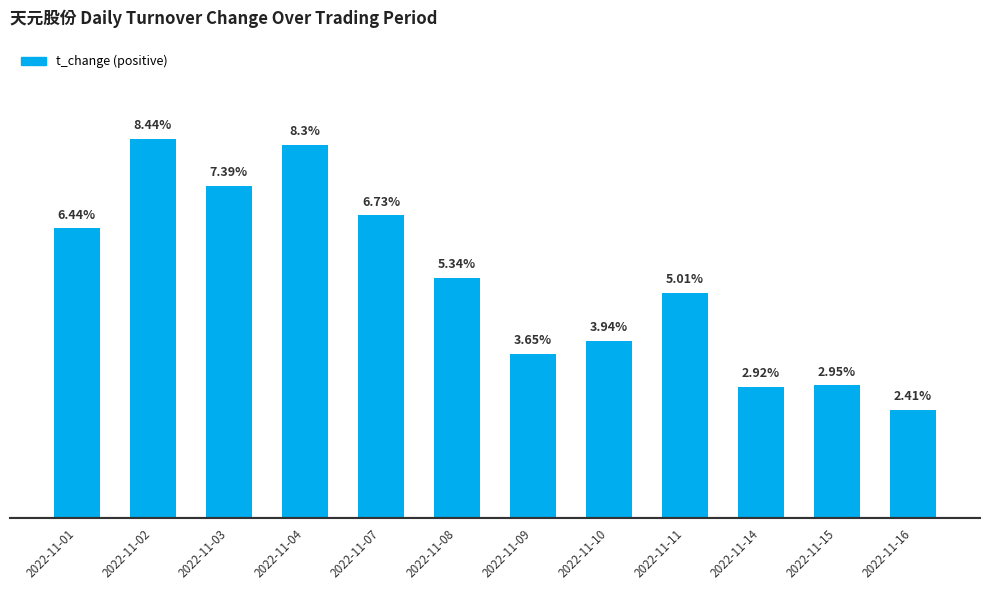

Which has a higher value, 2022-11-08 or 2022-11-02?

2022-11-02